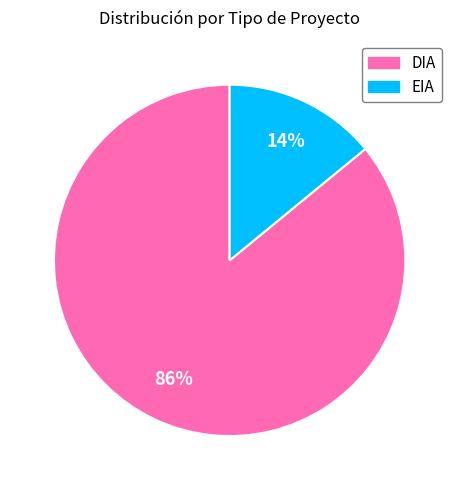

Does any single category account for the majority?

Yes